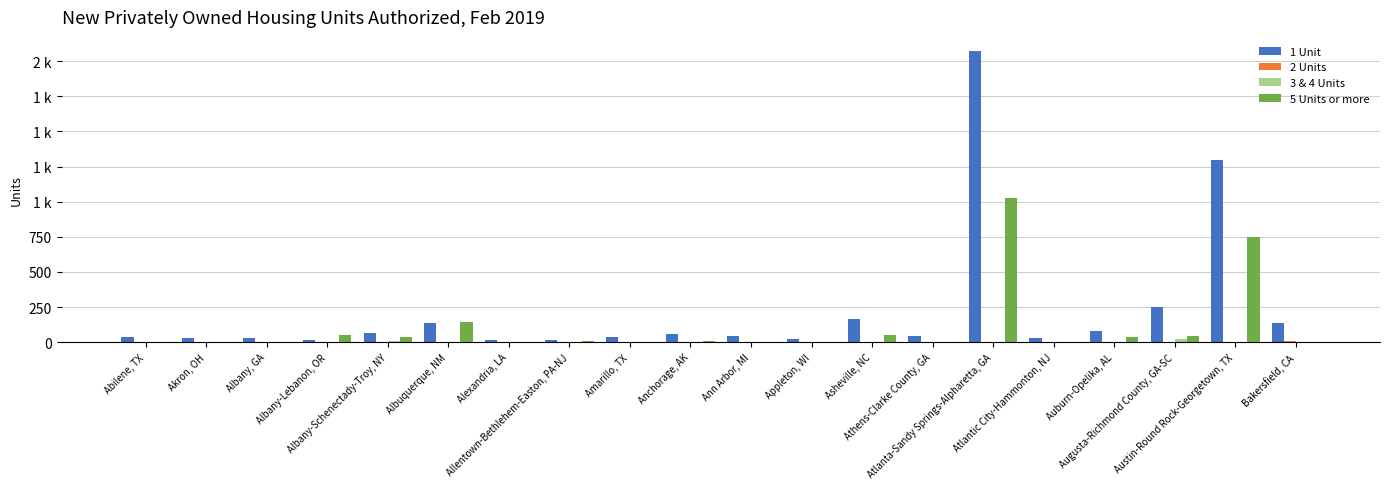

Reading right to left, what are all the values shown in this chart?

1 Unit: Bakersfield, CA=134	Austin-Round Rock-Georgetown, TX=1297	Augusta-Richmond County, GA-SC=247	Auburn-Opelika, AL=78	Atlantic City-Hammonton, NJ=30	Atlanta-Sandy Springs-Alpharetta, GA=2069	Athens-Clarke County, GA=44	Asheville, NC=167	Appleton, WI=24	Ann Arbor, MI=42	Anchorage, AK=56	Amarillo, TX=39	Allentown-Bethlehem-Easton, PA-NJ=16	Alexandria, LA=18	Albuquerque, NM=133	Albany-Schenectady-Troy, NY=64	Albany-Lebanon, OR=16	Albany, GA=31	Akron, OH=27	Abilene, TX=34
2 Units: Bakersfield, CA=6	Austin-Round Rock-Georgetown, TX=0	Augusta-Richmond County, GA-SC=2	Auburn-Opelika, AL=2	Atlantic City-Hammonton, NJ=0	Atlanta-Sandy Springs-Alpharetta, GA=0	Athens-Clarke County, GA=0	Asheville, NC=0	Appleton, WI=2	Ann Arbor, MI=0	Anchorage, AK=0	Amarillo, TX=0	Allentown-Bethlehem-Easton, PA-NJ=0	Alexandria, LA=0	Albuquerque, NM=0	Albany-Schenectady-Troy, NY=2	Albany-Lebanon, OR=0	Albany, GA=0	Akron, OH=0	Abilene, TX=0
3 & 4 Units: Bakersfield, CA=0	Austin-Round Rock-Georgetown, TX=0	Augusta-Richmond County, GA-SC=23	Auburn-Opelika, AL=0	Atlantic City-Hammonton, NJ=0	Atlanta-Sandy Springs-Alpharetta, GA=0	Athens-Clarke County, GA=0	Asheville, NC=0	Appleton, WI=0	Ann Arbor, MI=0	Anchorage, AK=3	Amarillo, TX=0	Allentown-Bethlehem-Easton, PA-NJ=0	Alexandria, LA=0	Albuquerque, NM=0	Albany-Schenectady-Troy, NY=10	Albany-Lebanon, OR=0	Albany, GA=0	Akron, OH=0	Abilene, TX=0
5 Units or more: Bakersfield, CA=0	Austin-Round Rock-Georgetown, TX=747	Augusta-Richmond County, GA-SC=44	Auburn-Opelika, AL=34	Atlantic City-Hammonton, NJ=0	Atlanta-Sandy Springs-Alpharetta, GA=1029	Athens-Clarke County, GA=0	Asheville, NC=54	Appleton, WI=0	Ann Arbor, MI=0	Anchorage, AK=8	Amarillo, TX=0	Allentown-Bethlehem-Easton, PA-NJ=6	Alexandria, LA=0	Albuquerque, NM=140	Albany-Schenectady-Troy, NY=38	Albany-Lebanon, OR=48	Albany, GA=0	Akron, OH=0	Abilene, TX=0